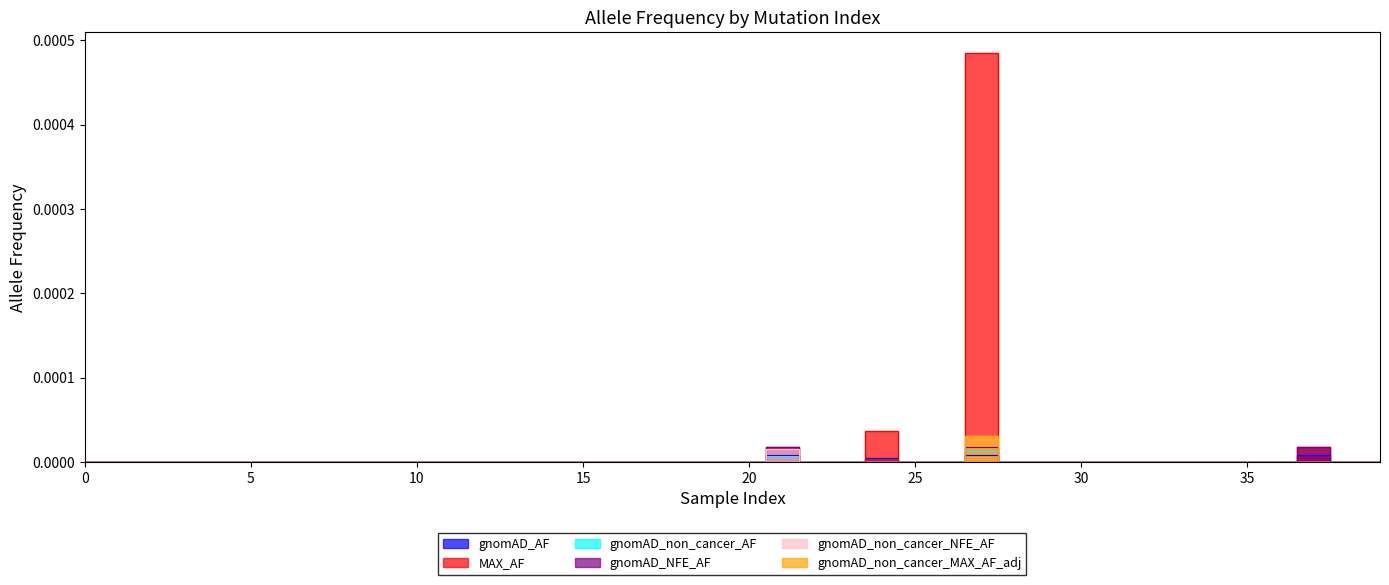

Which series has the largest total across all categories?

MAX_AF